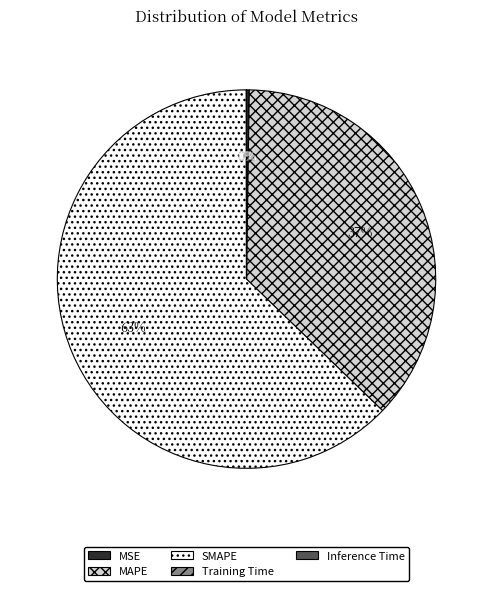

What is the majority slice?

SMAPE